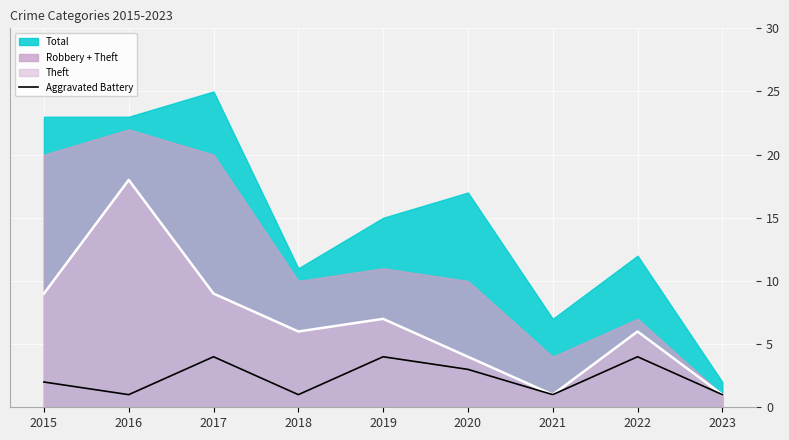

Count the number of values greater than 2.

4